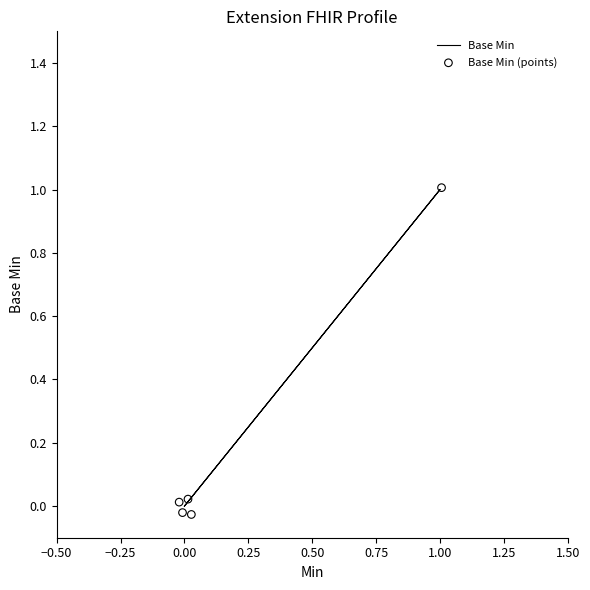

Is the value of Base Min (points) at −0.50 greater than the value of Base Min at −0.25?

No